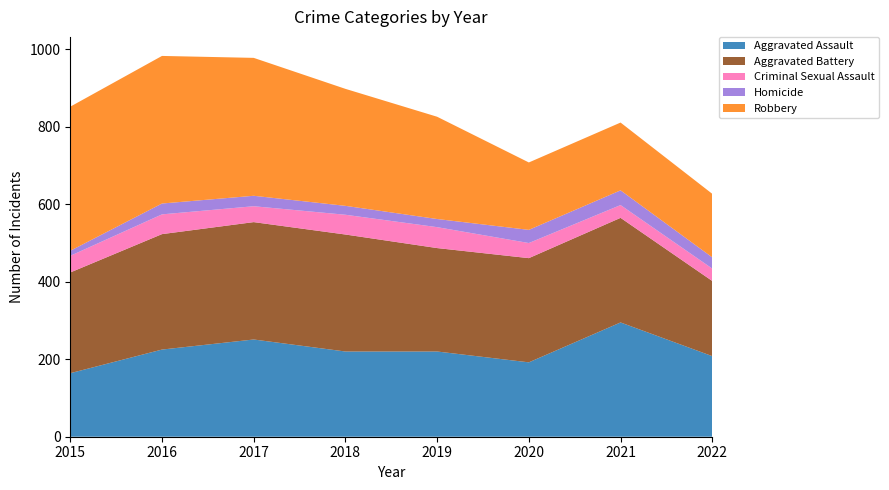

Reading left to right, what are all the values shown in this chart?

Aggravated Assault: 164	225	251	220	220	192	295	208
Aggravated Battery: 260	298	303	302	267	269	270	194
Criminal Sexual Assault: 43	51	41	51	54	39	33	32
Homicide: 13	28	27	23	21	34	38	29
Robbery: 372	381	356	302	264	174	175	164